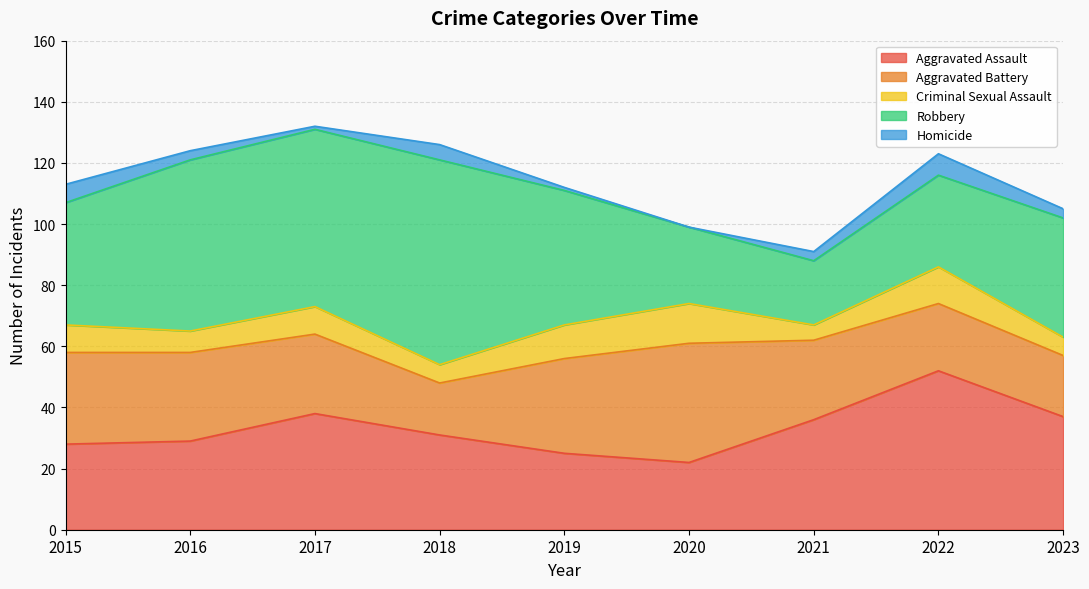

How many categories are shown in the chart?

9